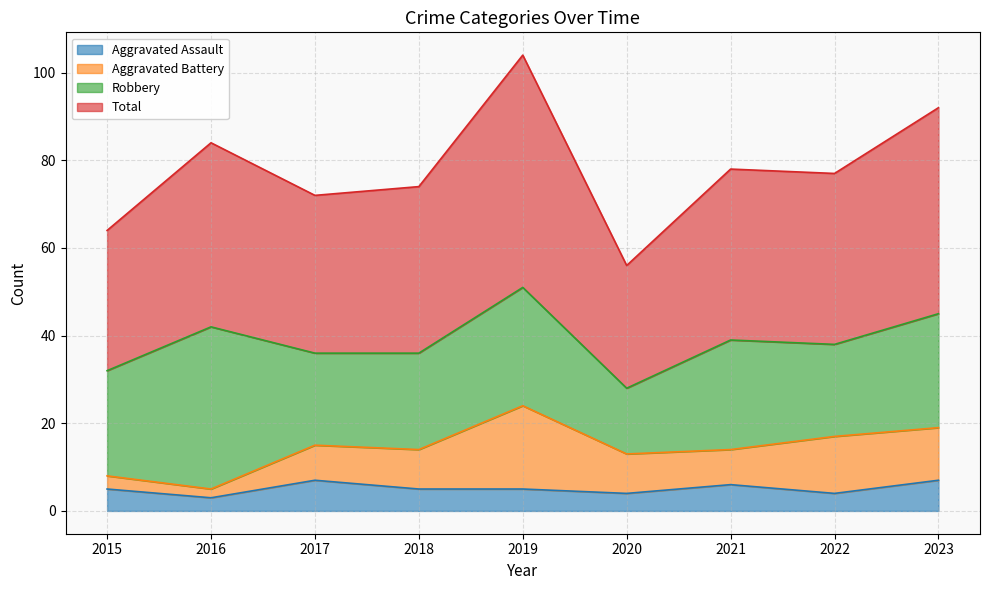

Count the Aggravated Assault values in the range 4 to 6.

6